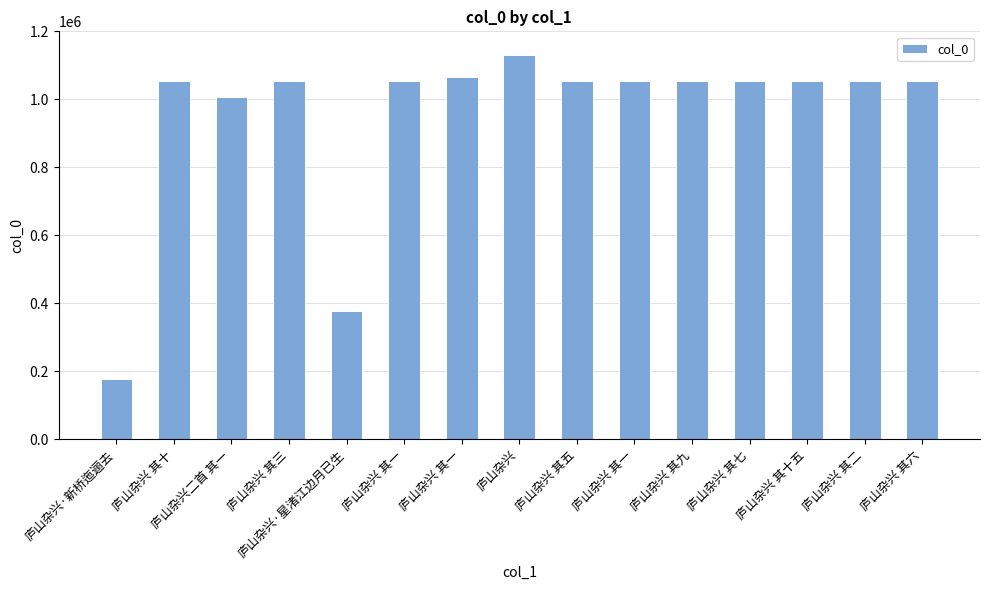

Reading left to right, what are all the values shown in this chart?

176790	1053095	1007534	1053088	377807	1053086	1065099	1130080	1053090	1053300	1053094	1053092	1053100	1053087	1053091